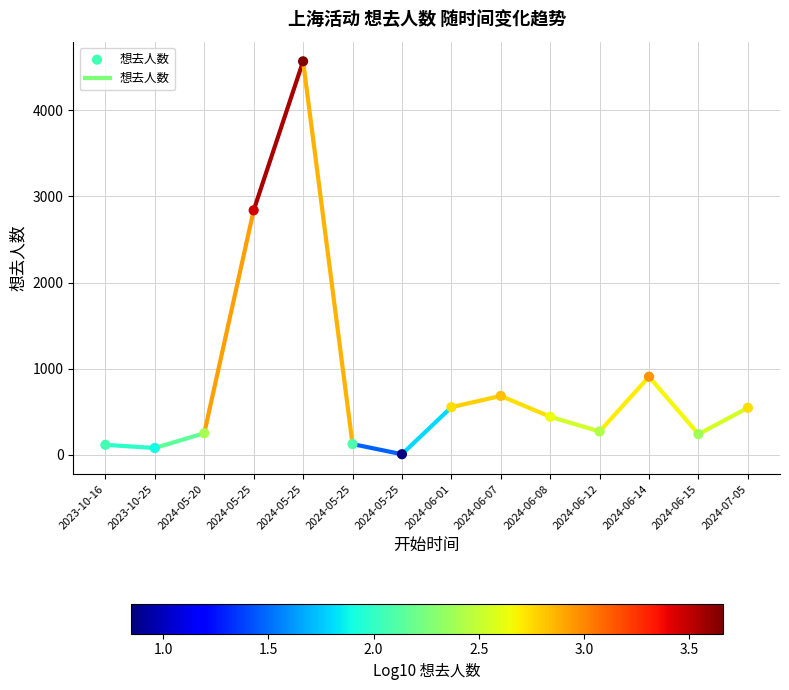

What Y value in the scatter plot is closest to 2288?

2839